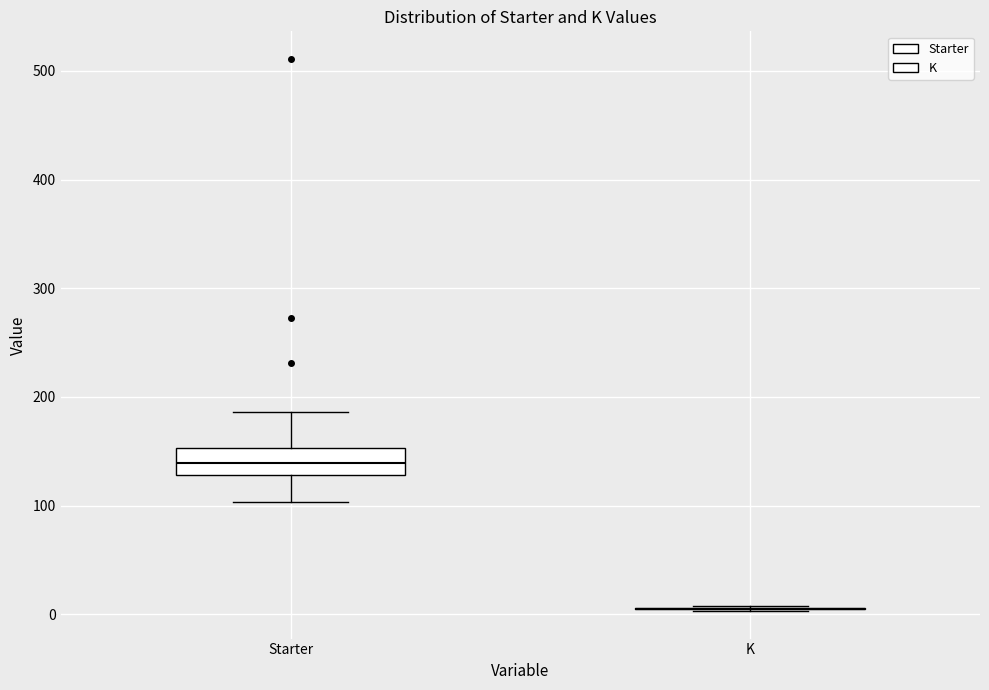

Where is the upper edge of the box for Starter on the y-axis? The values are not printed on the chart, so give them approximately, as read against the axis.

150